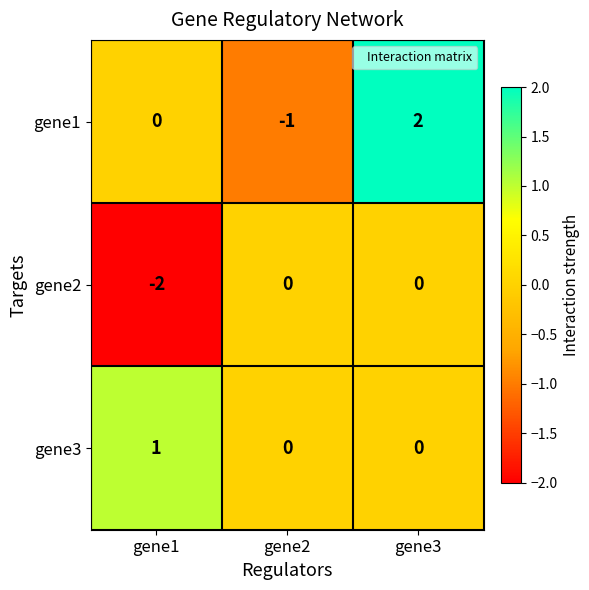

Which label corresponds to the smallest value in the chart?

gene1